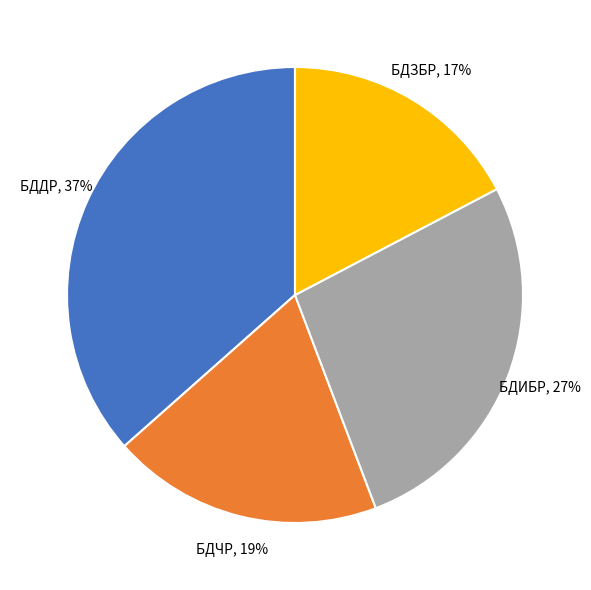

To the nearest percent, what portion does БДЗБР represent?

17%